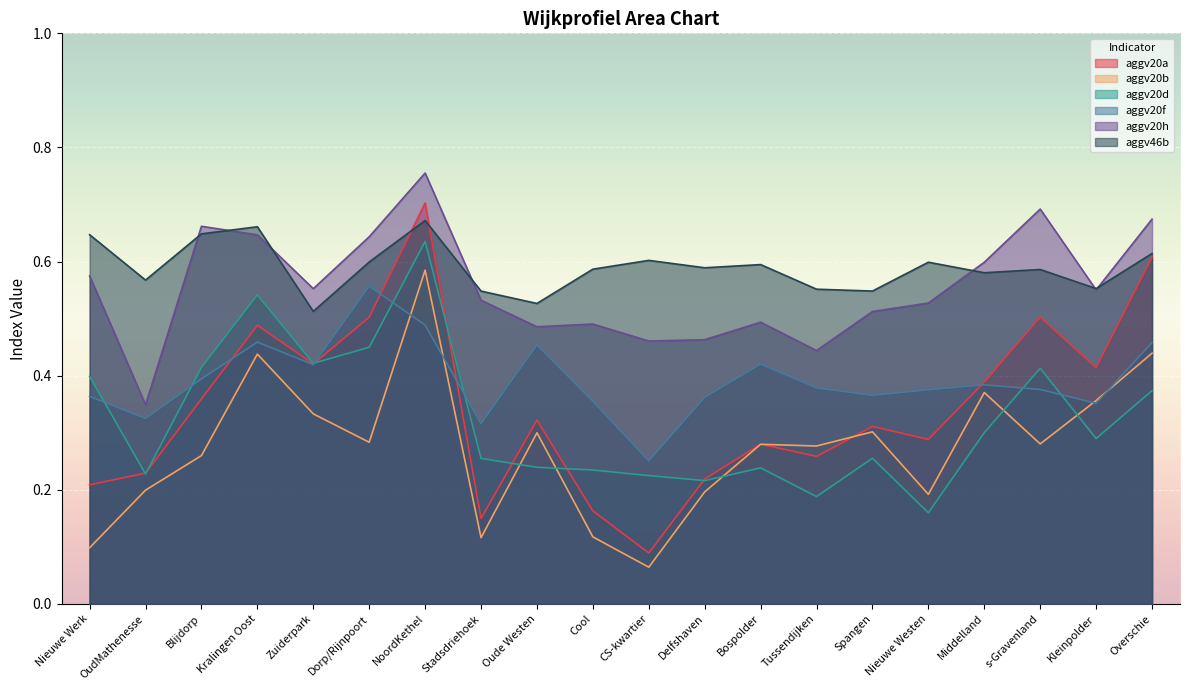

The aggv20d series shows 0.3 at Kleinpolder. True or false?

True